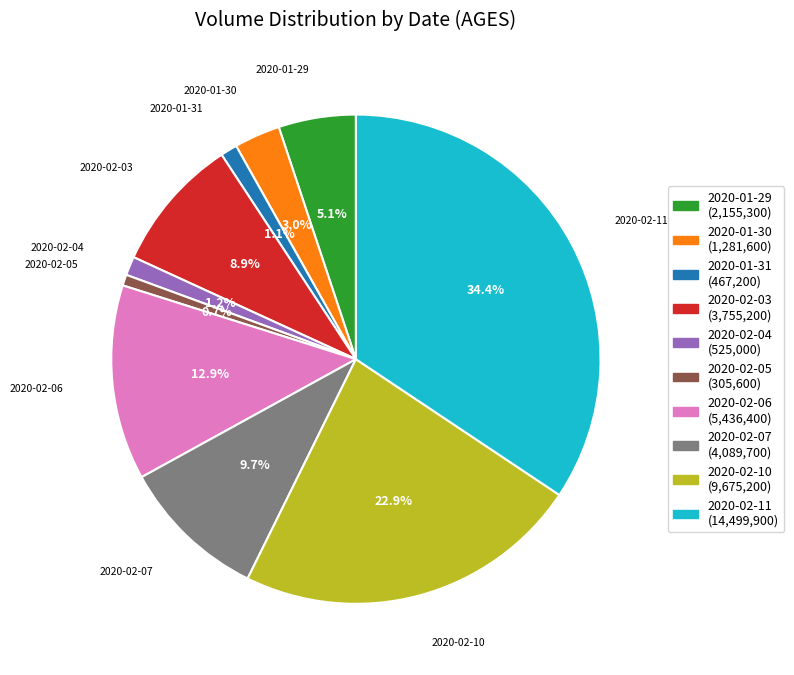

Which has a higher value, 2020-02-06 or 2020-02-10?

2020-02-10